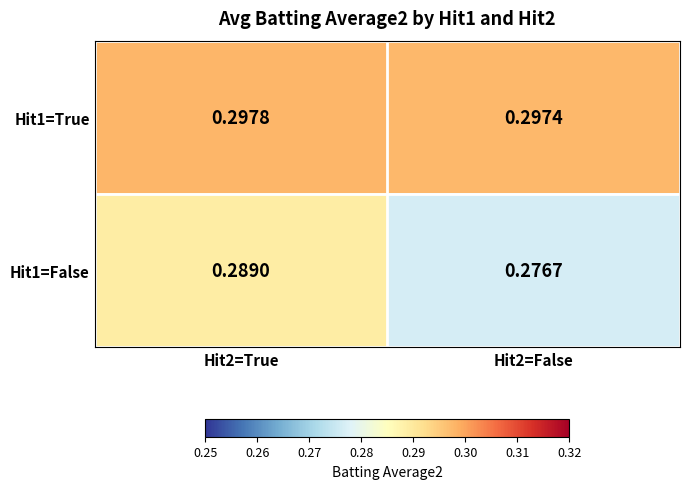

Is the value of Hit1=True at Hit2=True greater than the value of Hit1=False at Hit2=True?

Yes